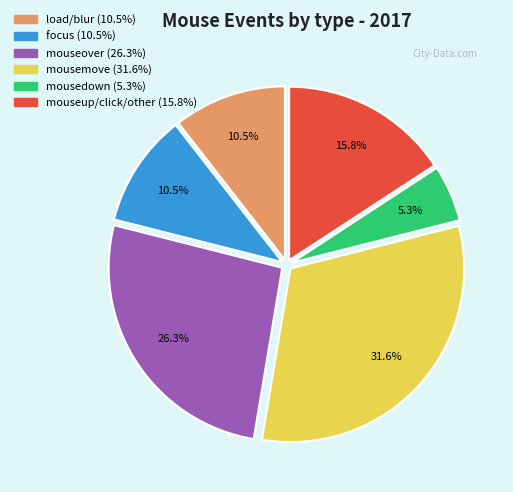

How many slices are in this pie chart?

6